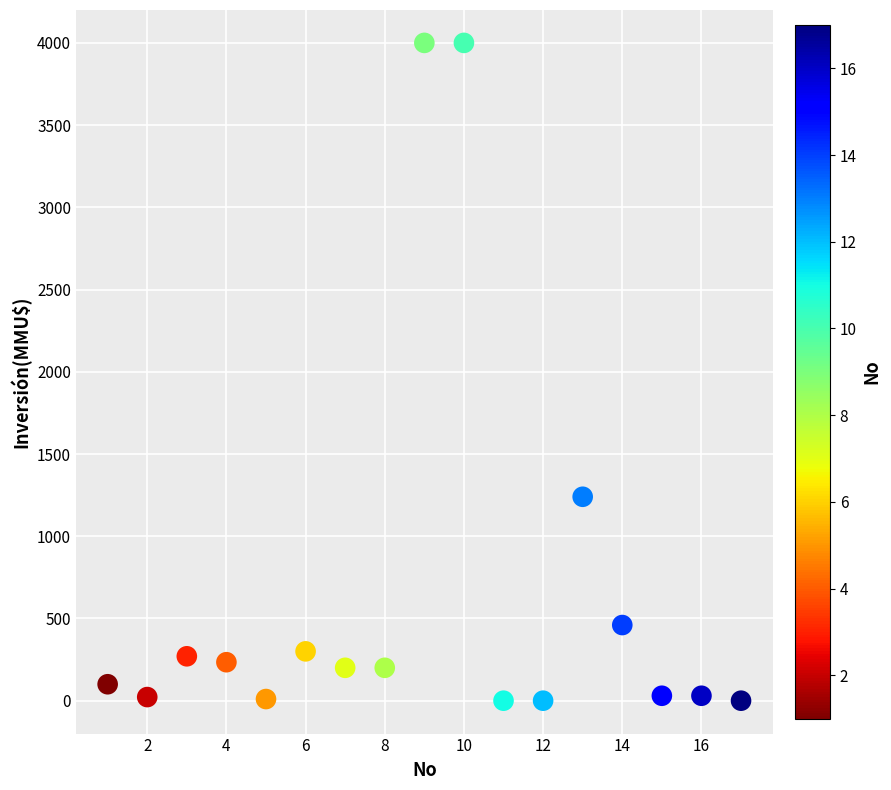

What Y value in the scatter plot is closest to 2000?

1240